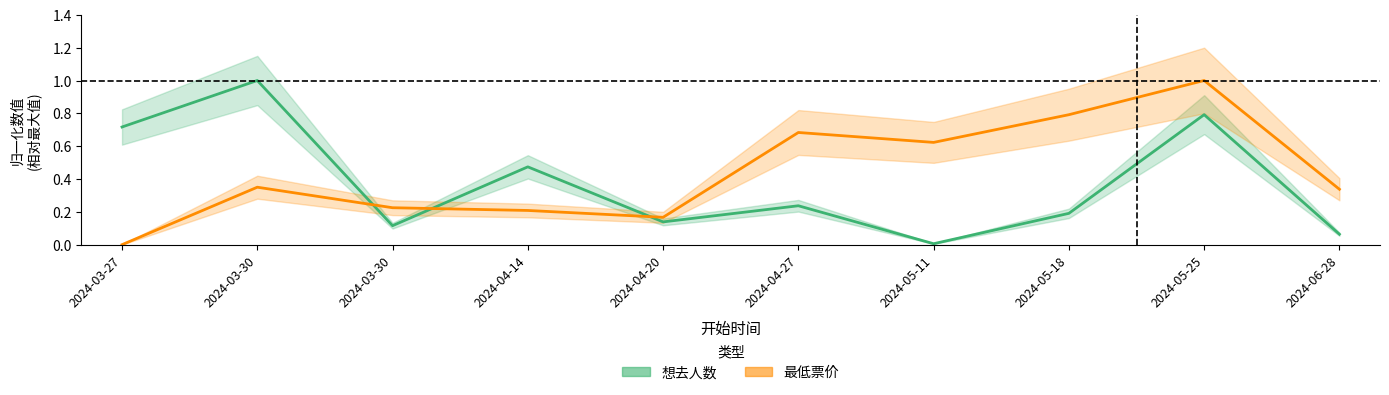

Which category has the highest value across all series?

2024-03-30